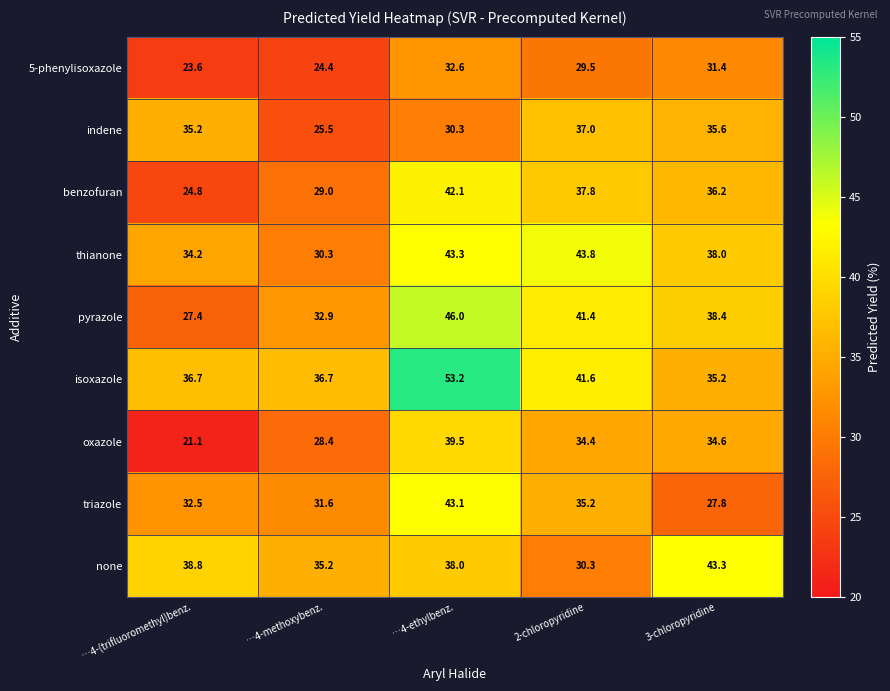

How many series are shown in this chart?

9